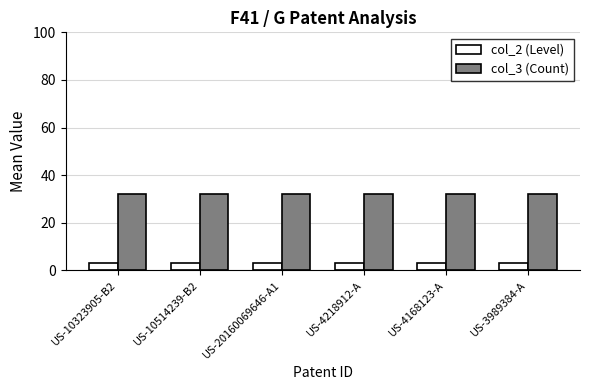

Rank the series by their maximum value, from highest to lowest.

col_3 (Count), col_2 (Level)